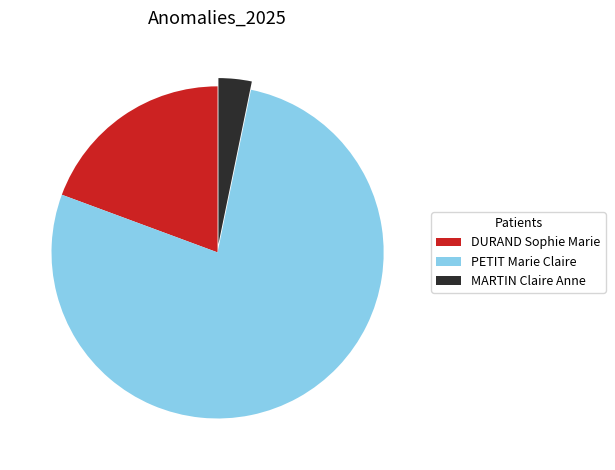

Is the sum of PETIT Marie Claire and DURAND Sophie Marie greater than half?

Yes